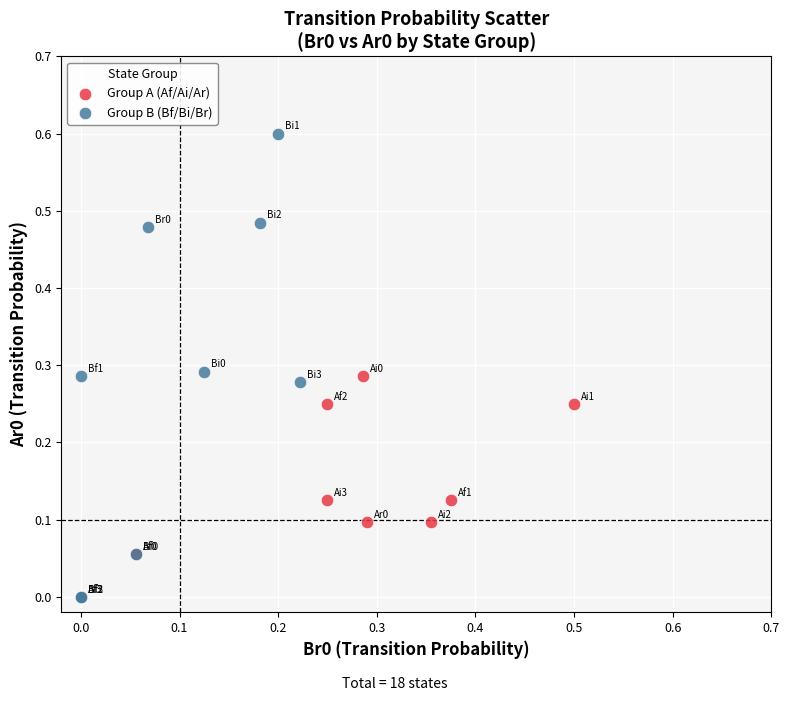

Which series contains the highest Y value?

Group B (Bf/Bi/Br)